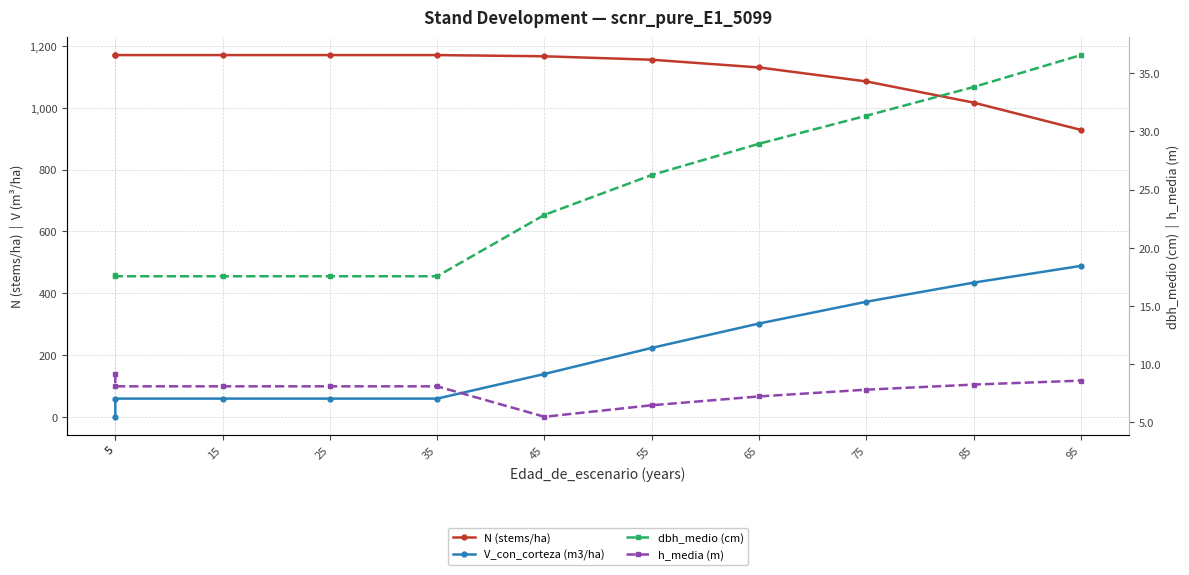

What is the difference between the highest and lowest values at 5?

1170.7